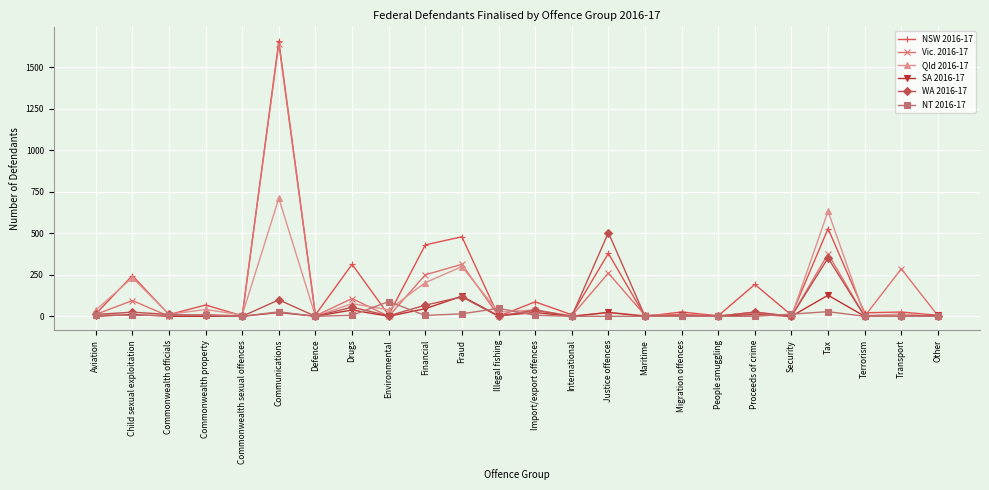

What is the label of the 7th point from the right?

People smuggling